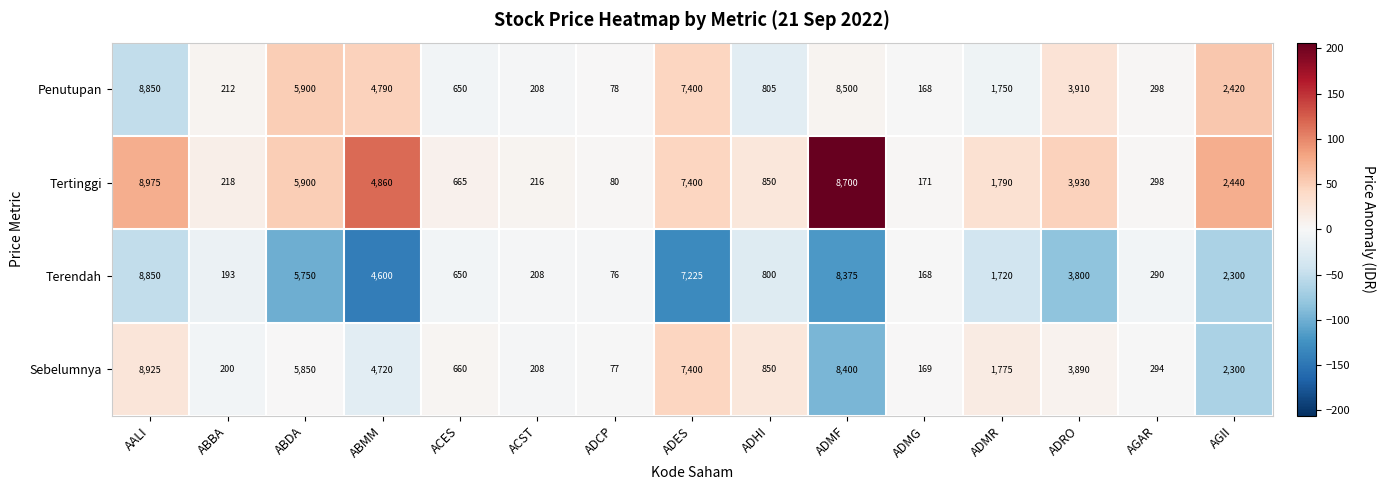

What is the difference between the maximum and minimum values in the Sebelumnya series?

8848